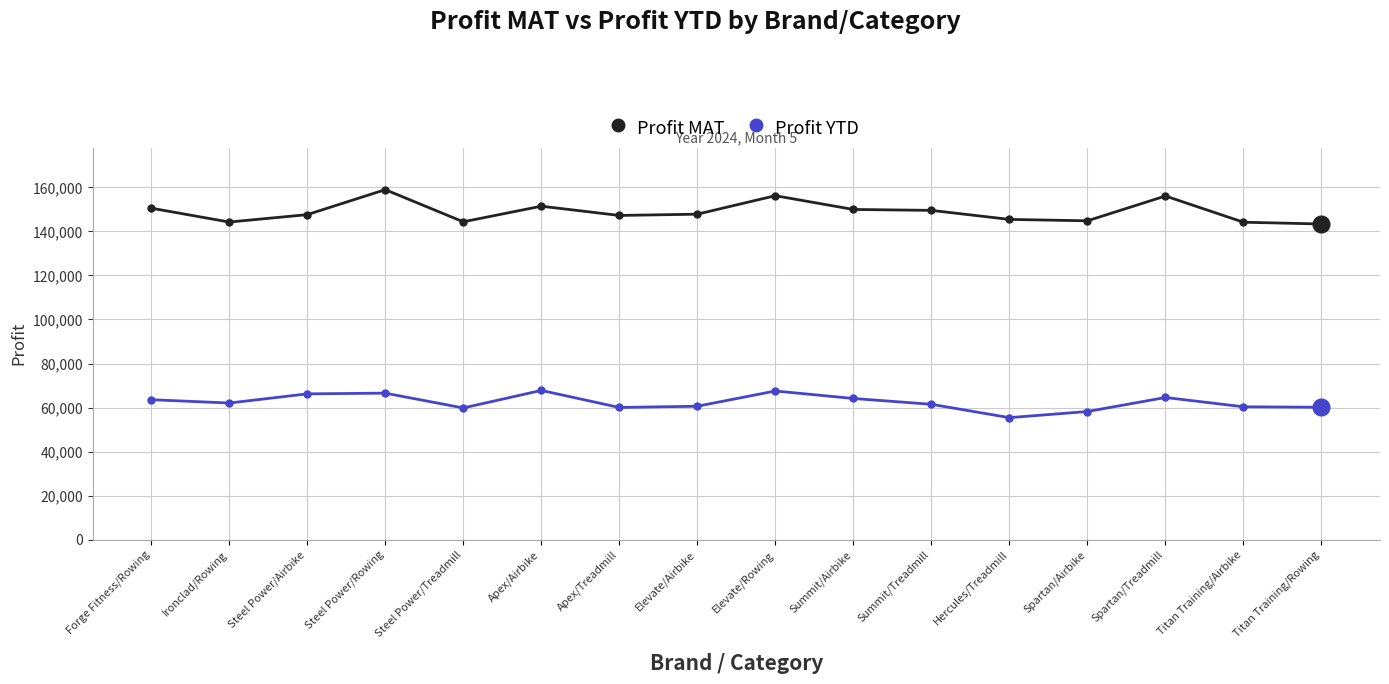

What is the difference between the Profit MAT values at Spartan/Treadmill and Forge Fitness/Rowing?

5521